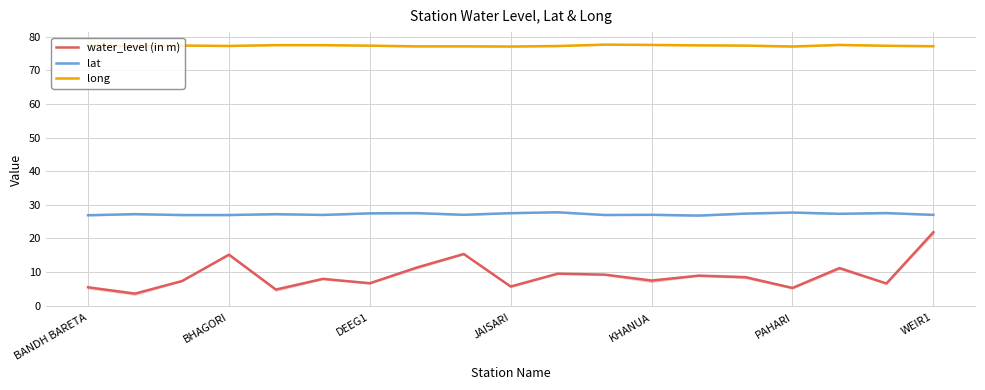

What is the spread (max minus min) of values at 10?

67.7